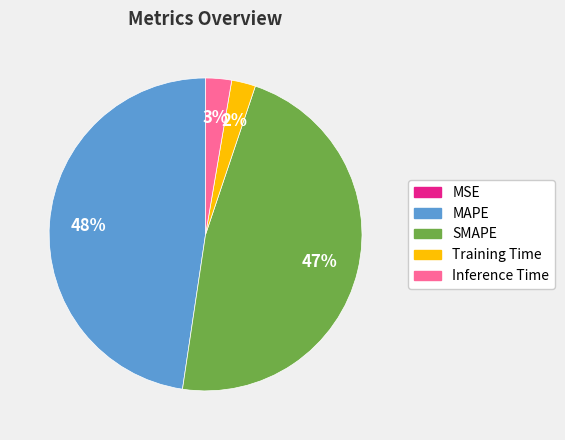

The Training Time slice represents 2% of the pie. True or false?

True